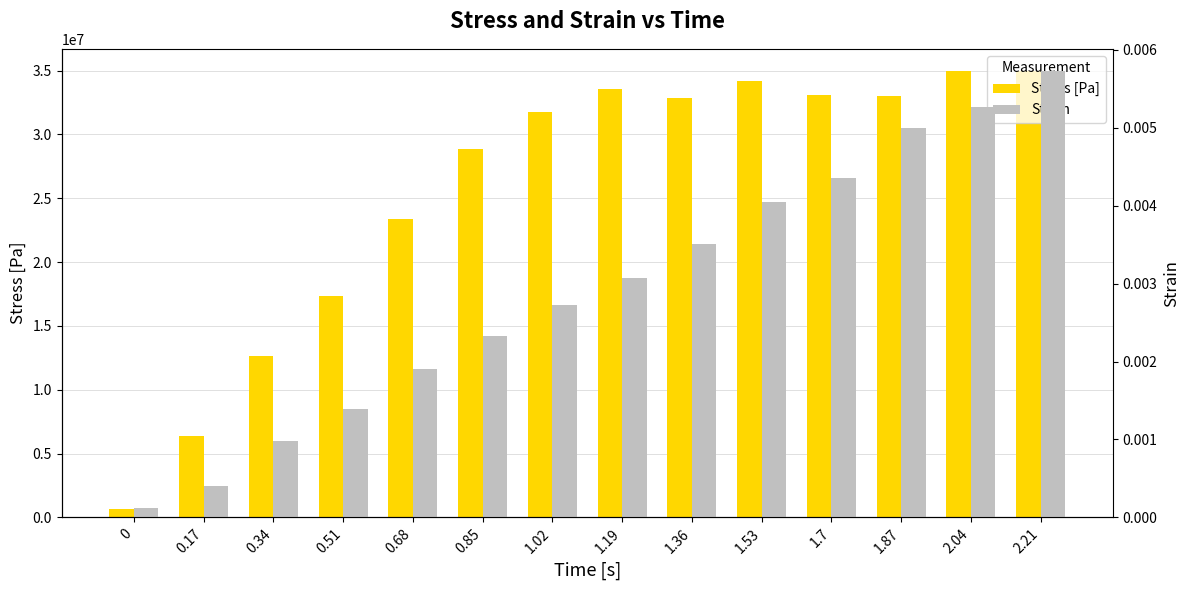

The Strain series shows 0.0 at 0.68. True or false?

False